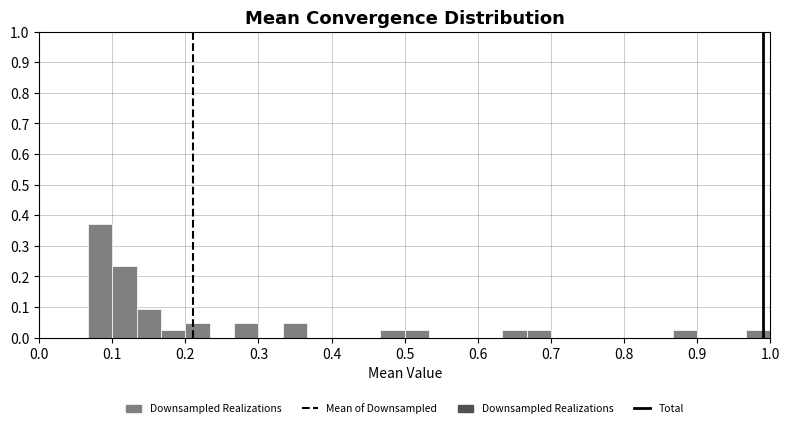

Read against the x-axis, roughly where is the centre of the tallest bar?

0.08